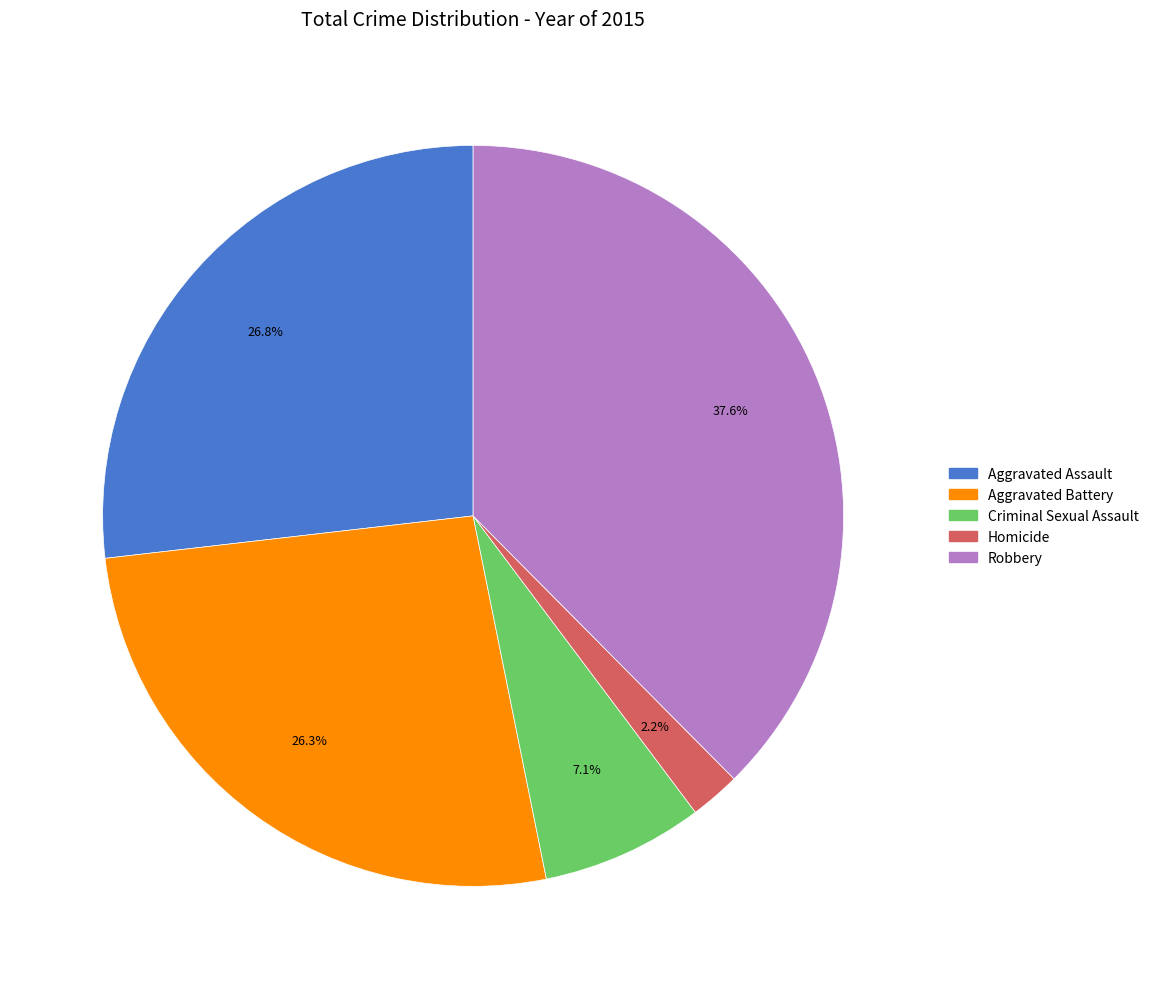

Is Robbery the majority of the pie?

No